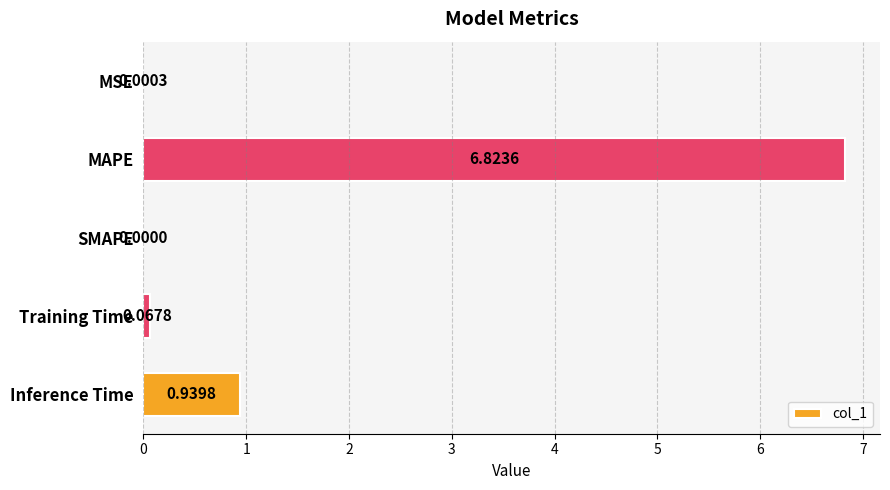

Which category has the highest value across all series?

MAPE